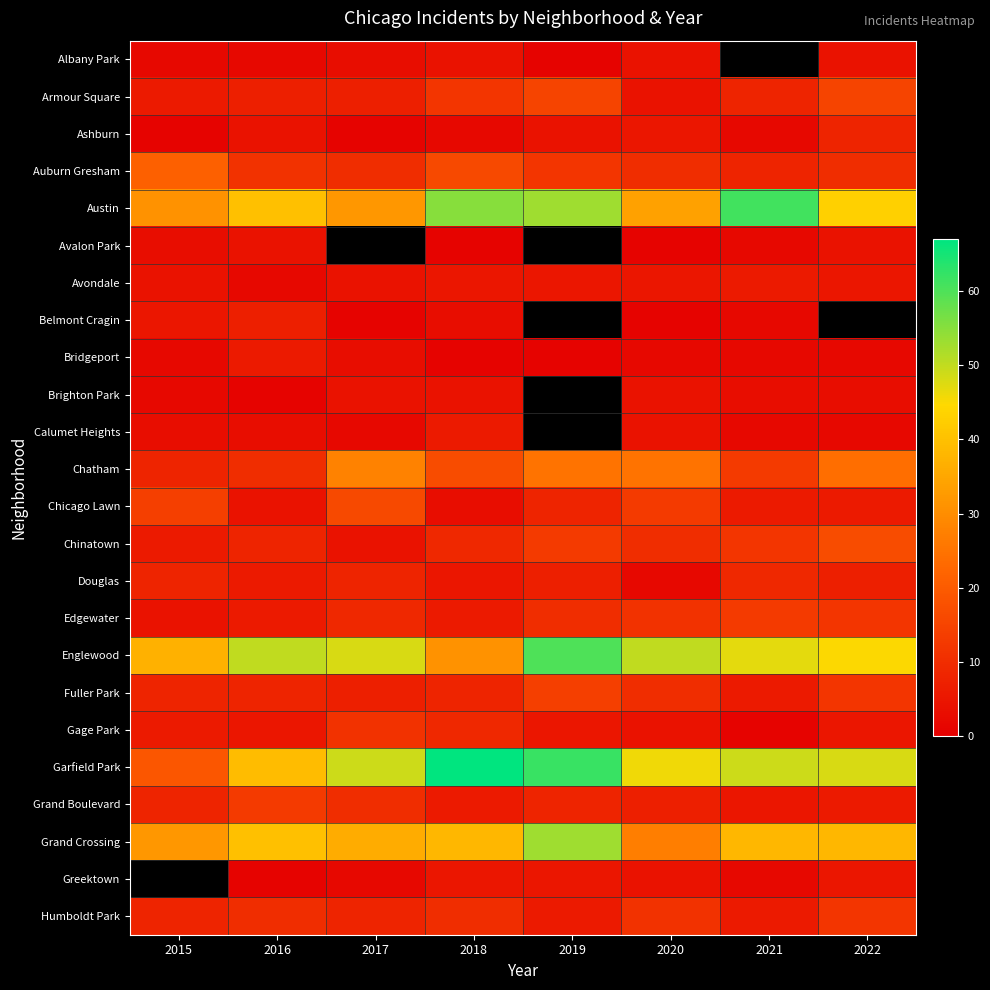

Between 2021 and 2016, which is larger?

2016